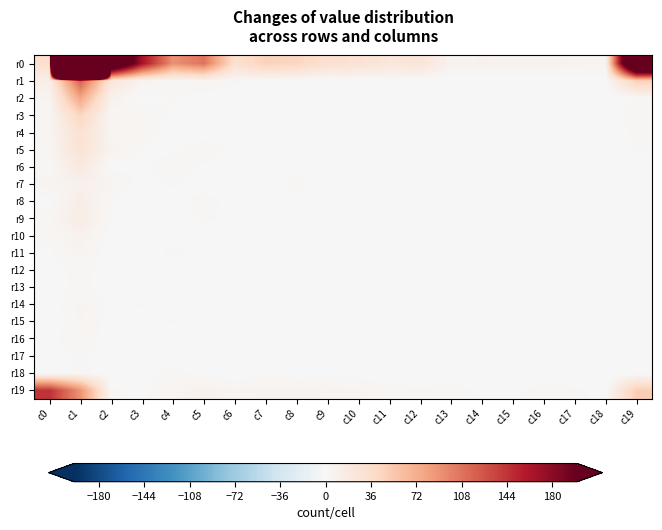

At how many categories does at least one series exceed 113?

5